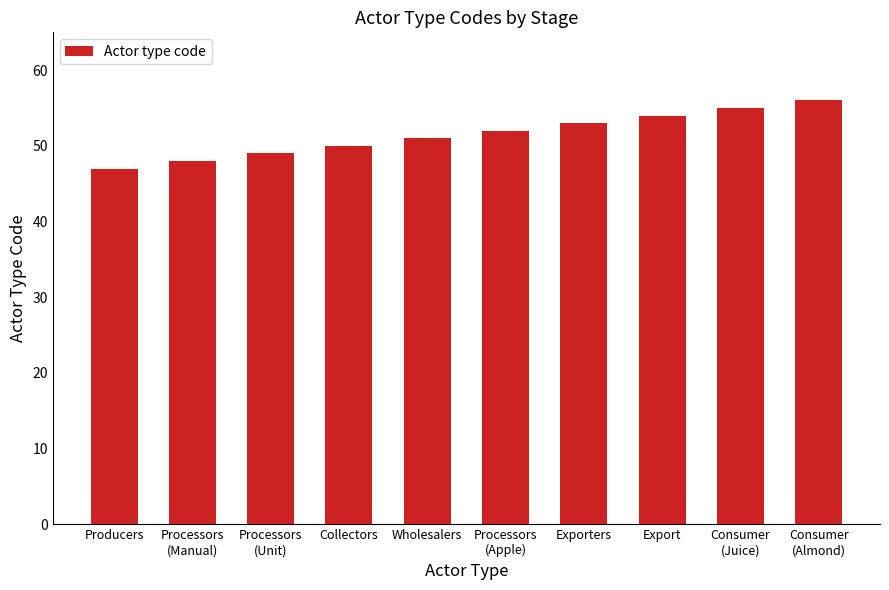

How many bars are there in total?

10